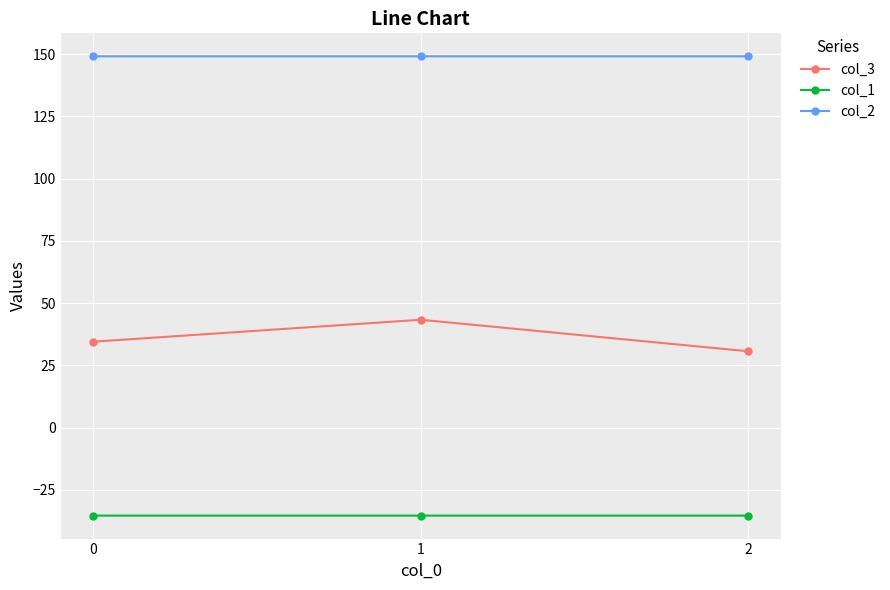

What is the maximum value for col_2?

149.2